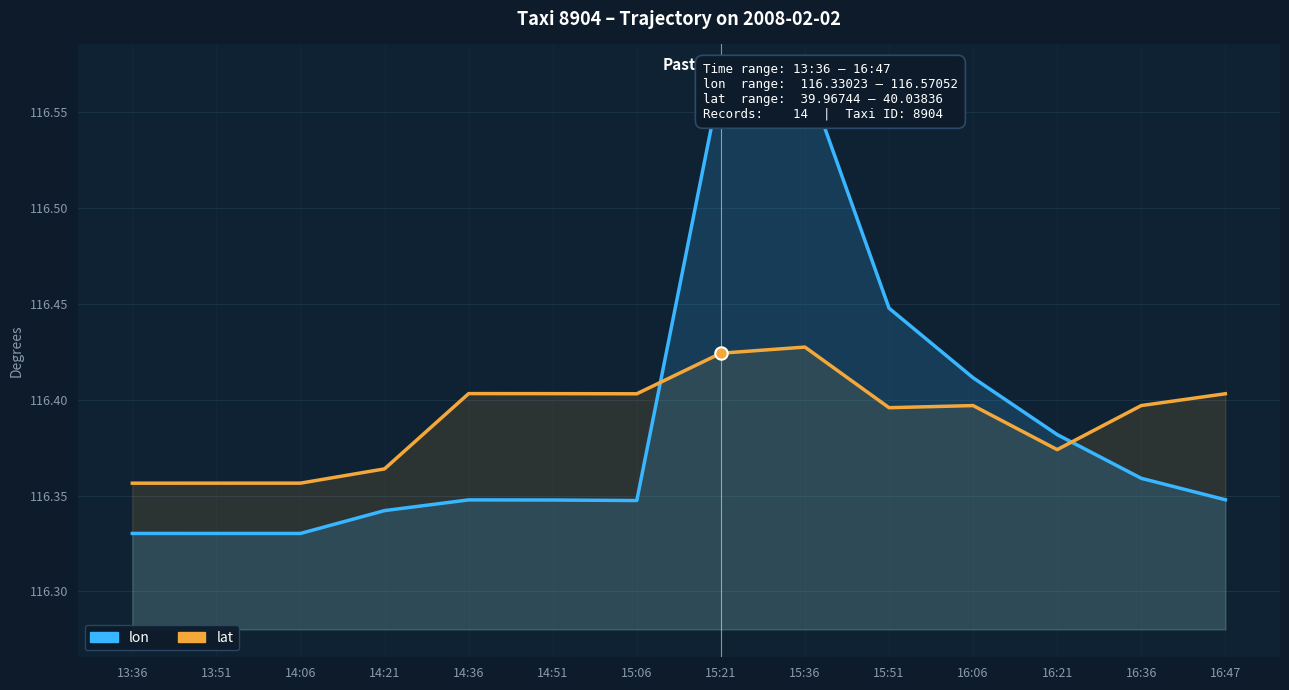

Is the value of lat at 14:21 greater than the value of lon at 14:21?

Yes